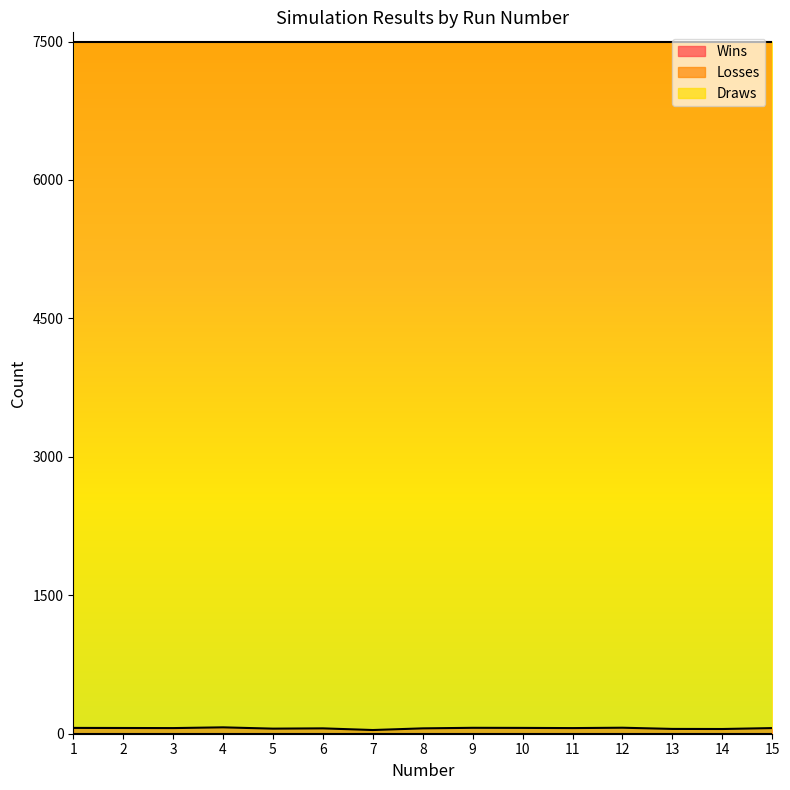

Between 8 and 11, which is larger?

8